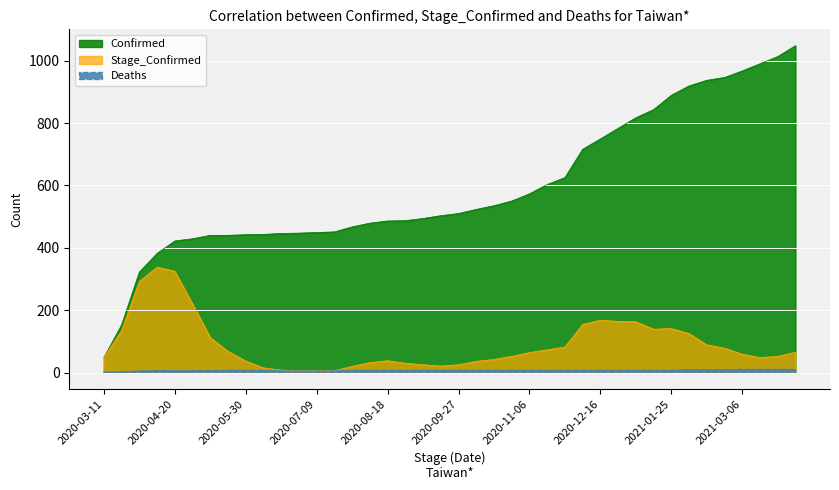

True or false: Deaths and Stage_Confirmed intersect in this chart.

True